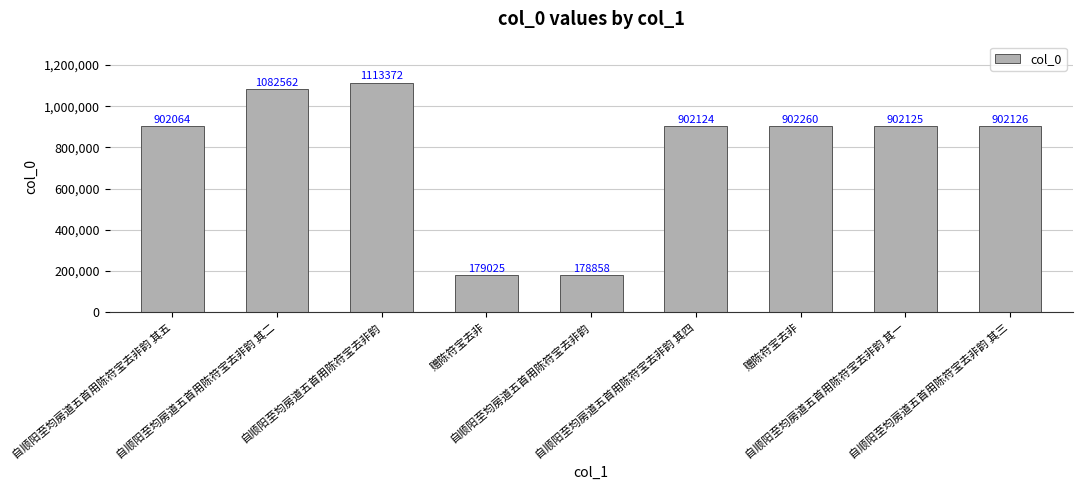

Which label corresponds to the largest value in the chart?

自顺阳至均房道五首用陈符宝去非韵